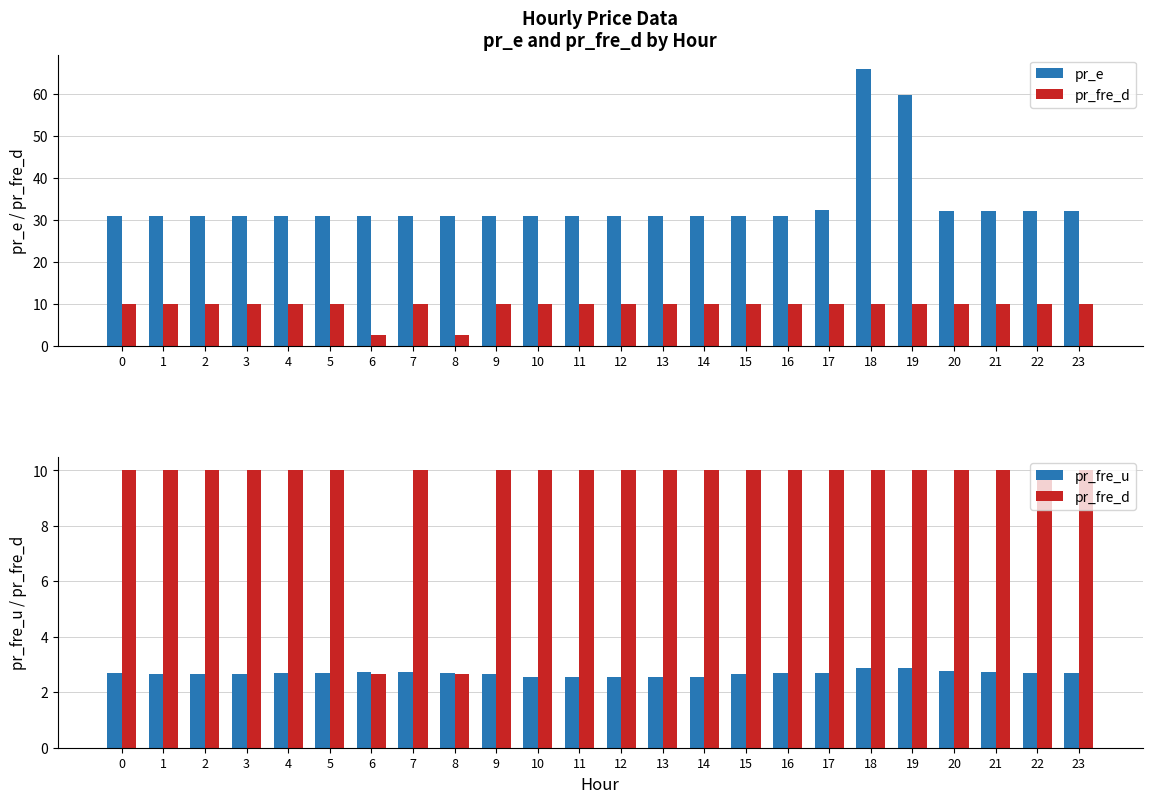

Rank the series by their maximum value, from lowest to highest.

pr_fre_u, pr_fre_d, pr_e